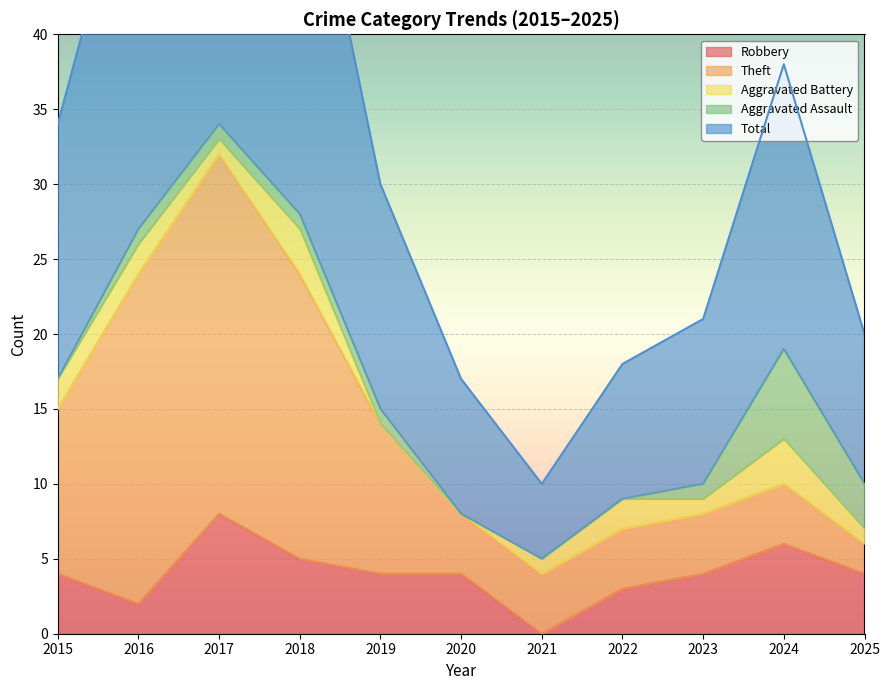

What is the value of the Robbery point at the 5th from the left?

4